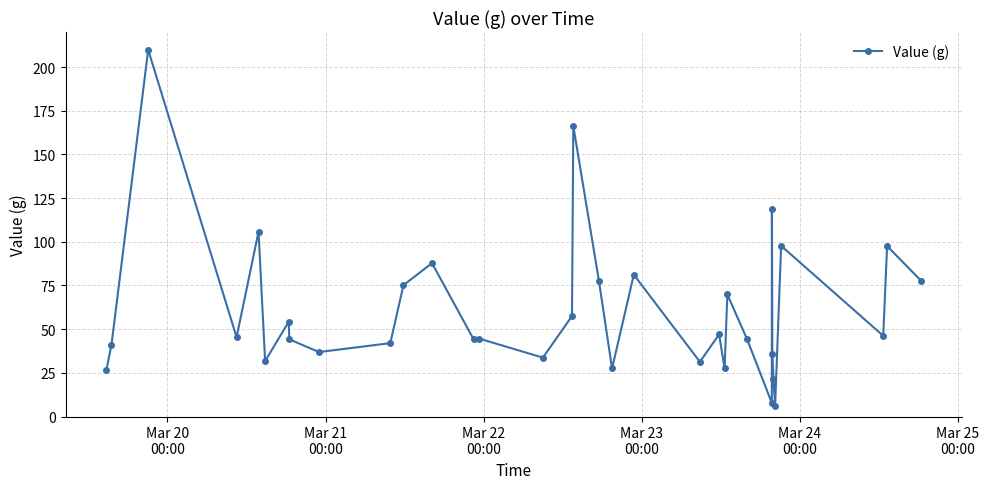

What is the value of the 7th point from the left?

54.3